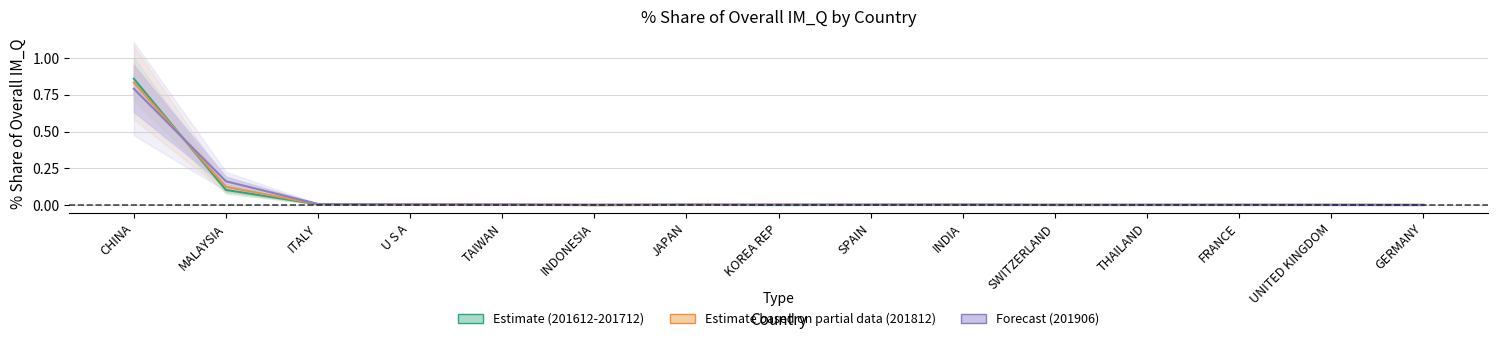

Which series has the largest range (max minus min)?

Estimate (201612-201712)